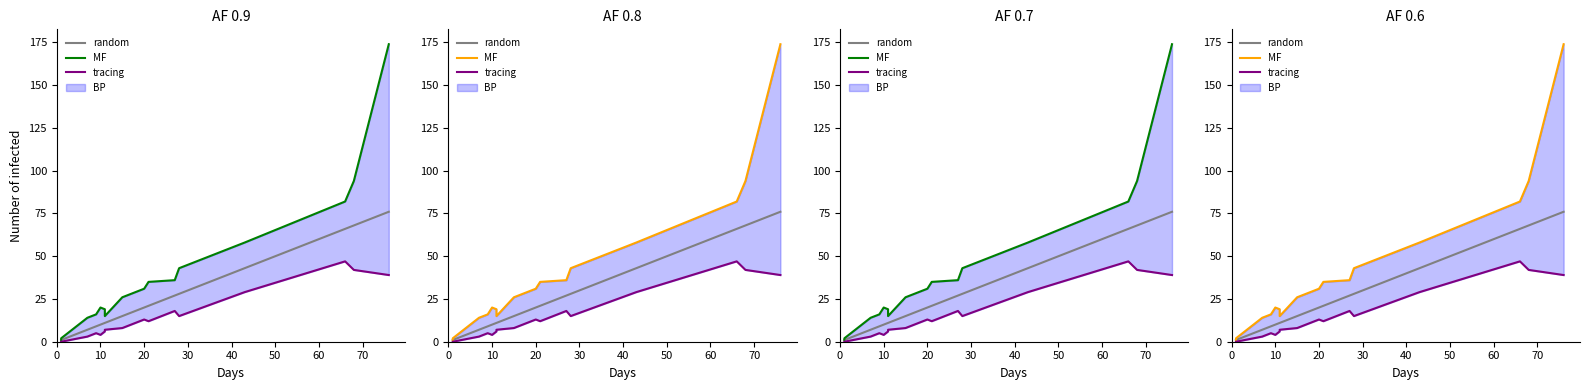

How many data points does each series have?

16